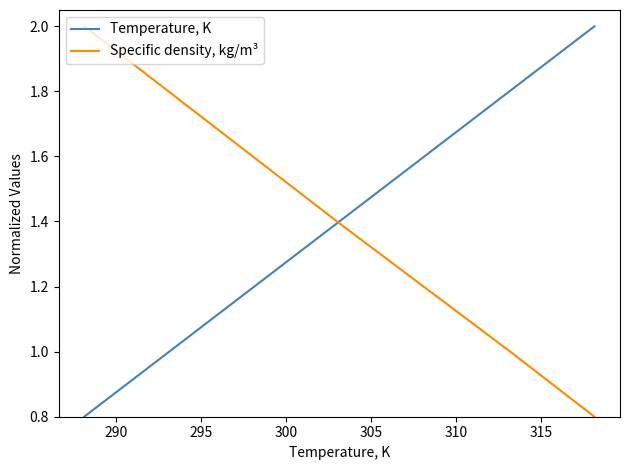

What is the minimum value for Temperature, K?

0.8